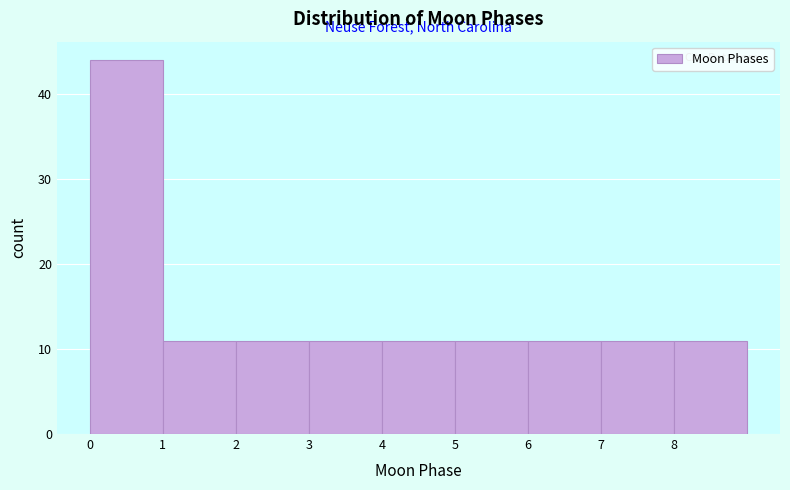

What is the height of the bar covering 2 to 3 on the x-axis? The values are not printed on the chart, so give them approximately, as read against the axis.

11